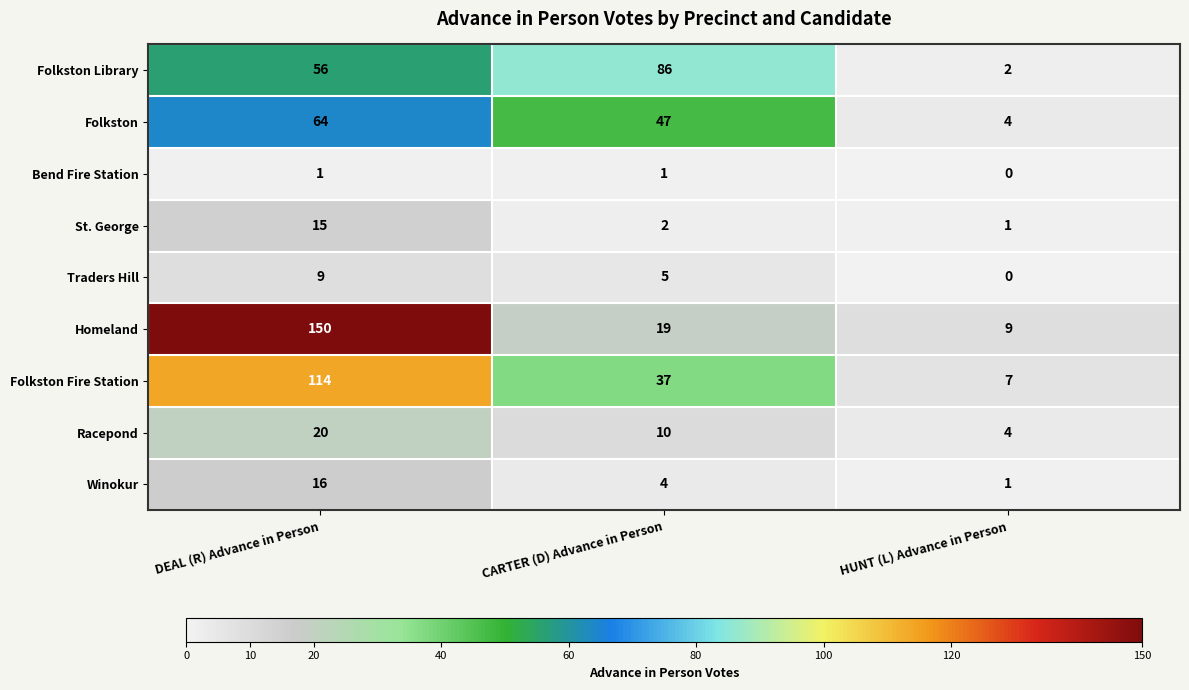

At which category does the chart reach its minimum across all series?

HUNT (L) Advance in Person